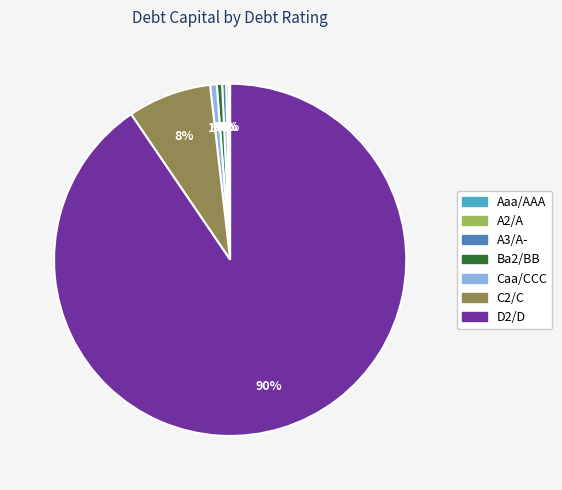

Is there any slice that represents more than half of the pie?

Yes